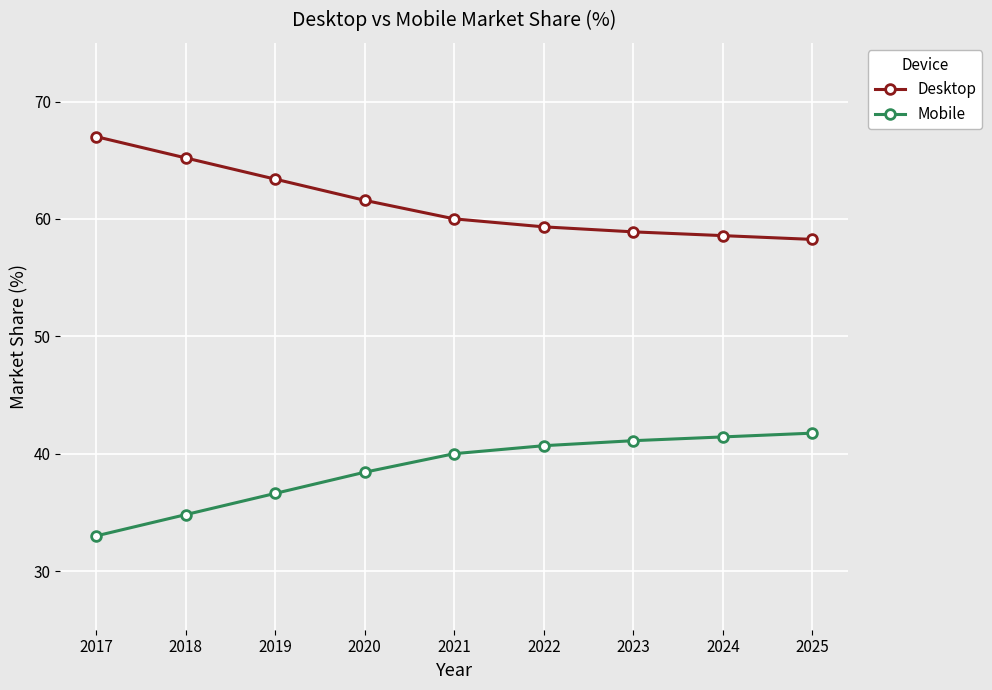

What is the difference between the maximum and minimum values in the Mobile series?

8.8